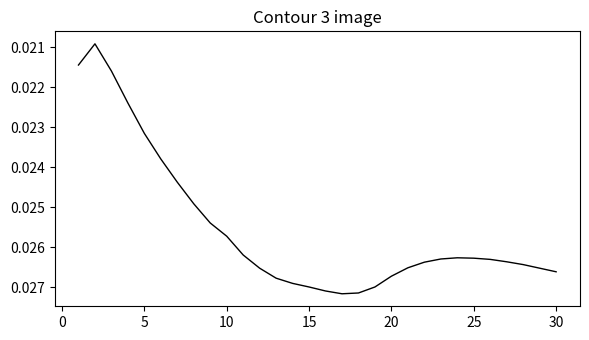

How many lines are shown in the chart?

1